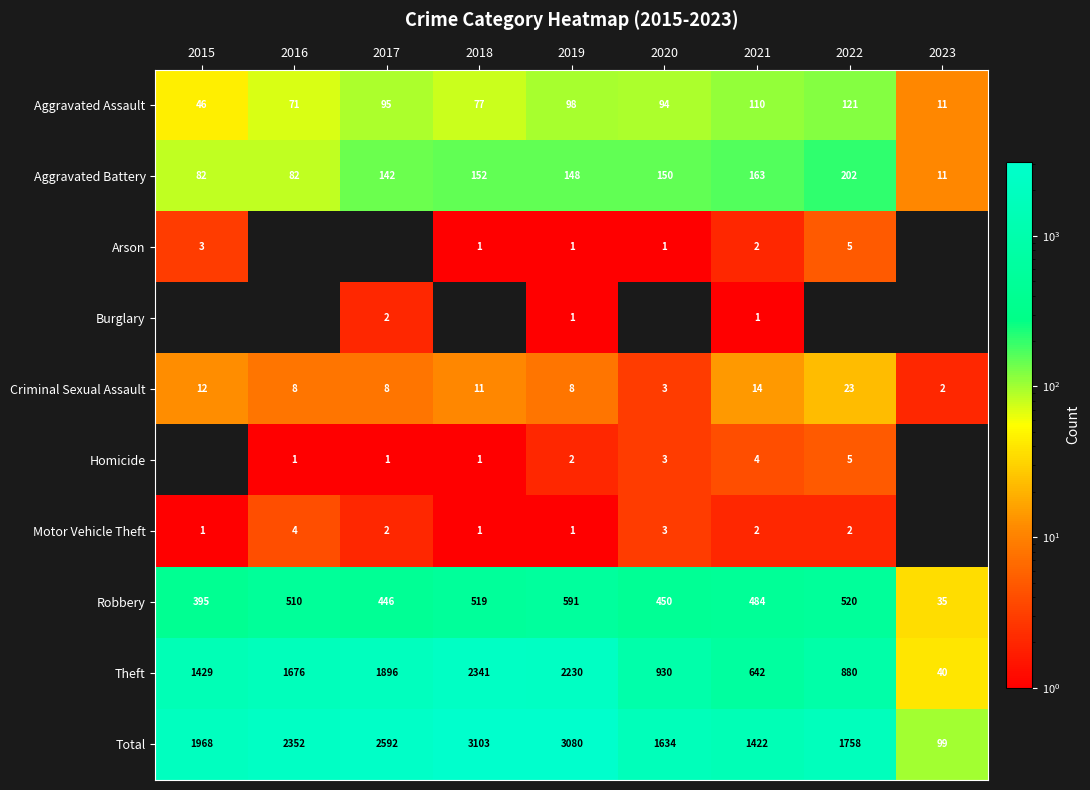

Which series has the largest total across all categories?

Total